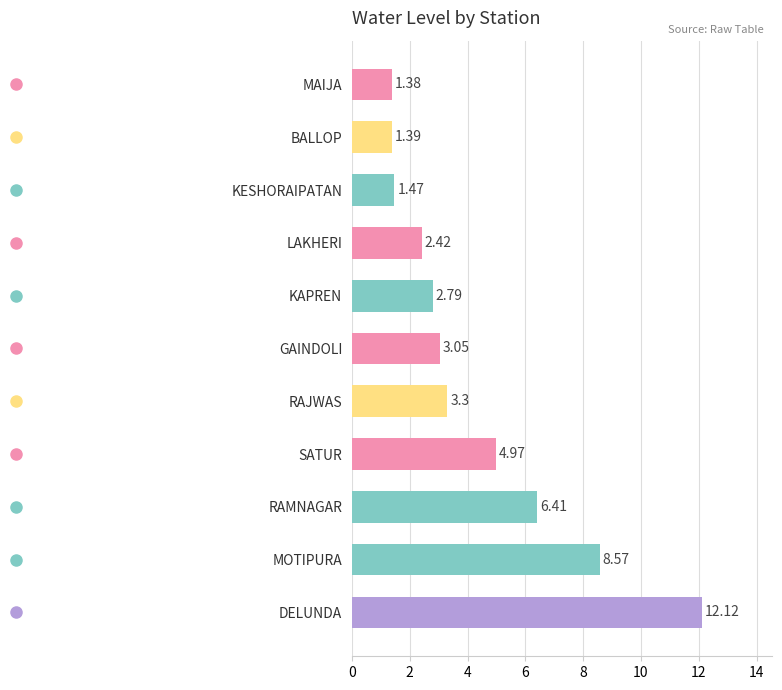

How many data points are less than 3?

5